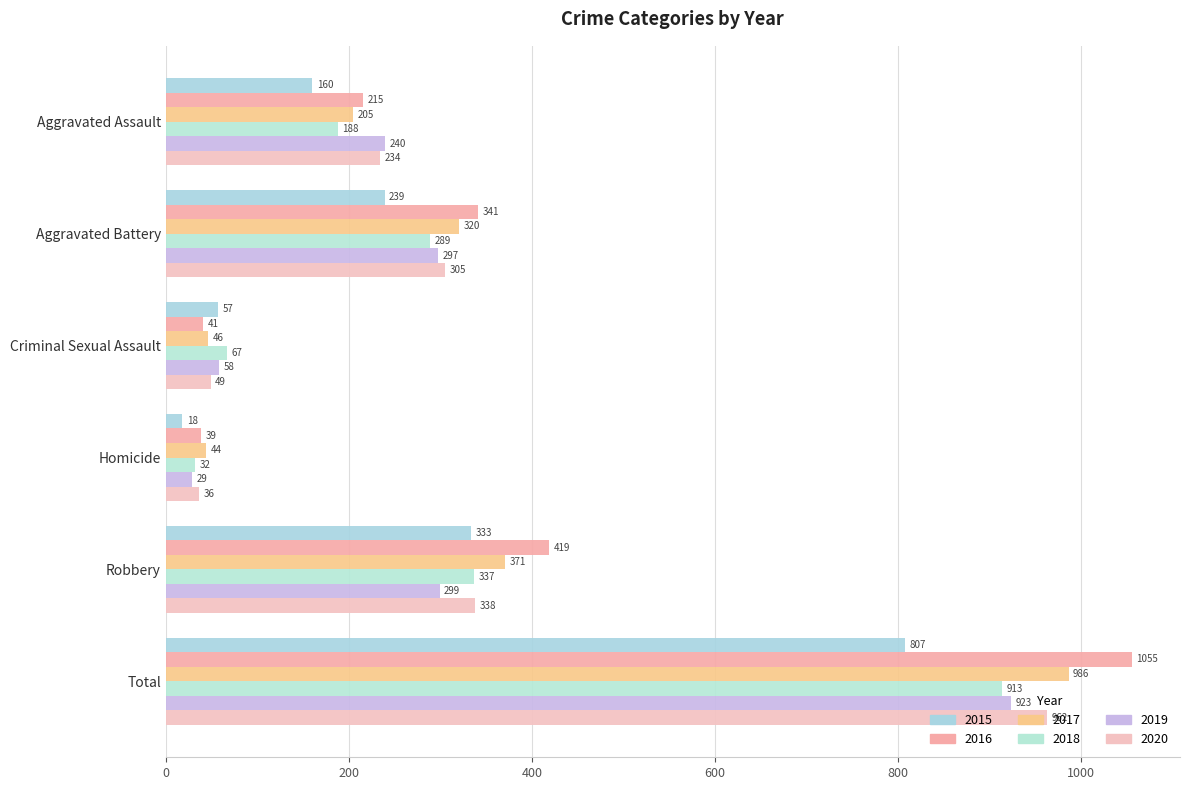

How many categories are shown in the chart?

6